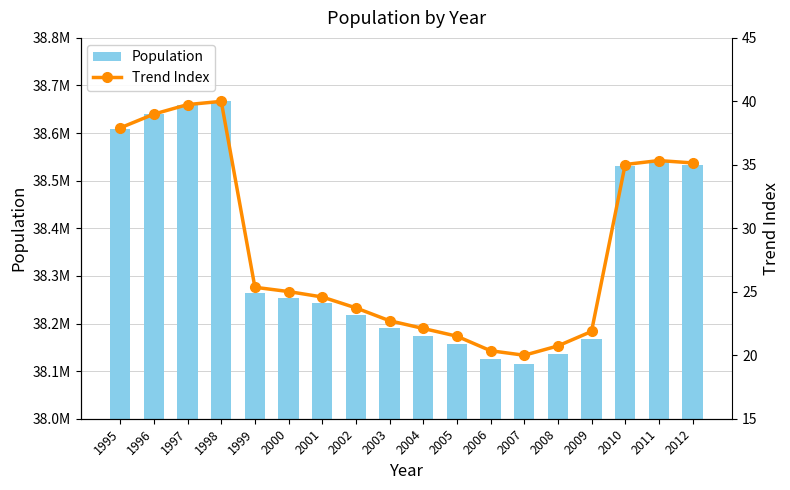

Reading left to right, transcribe all the data shown in this chart.

Population: 38609399.0	38639341.0	38659979.0	38666983.0	38263303.0	38253955.0	38242197.0	38218531.0	38190608.0	38173835.0	38157055.0	38125479.0	38115641.0	38135876.0	38167329.0	38529866.0	38538447.0	38533299.0
Trend Index: 37.9	39.0	39.7	40.0	25.4	25.0	24.6	23.7	22.7	22.1	21.5	20.4	20.0	20.7	21.9	35.0	35.3	35.2